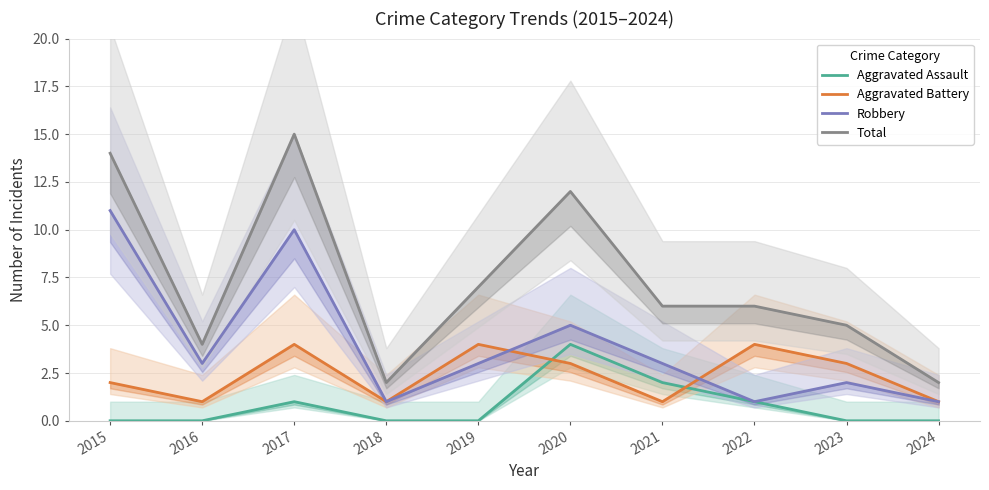

Between 2018 and 2023, which series saw the biggest shift?

Total